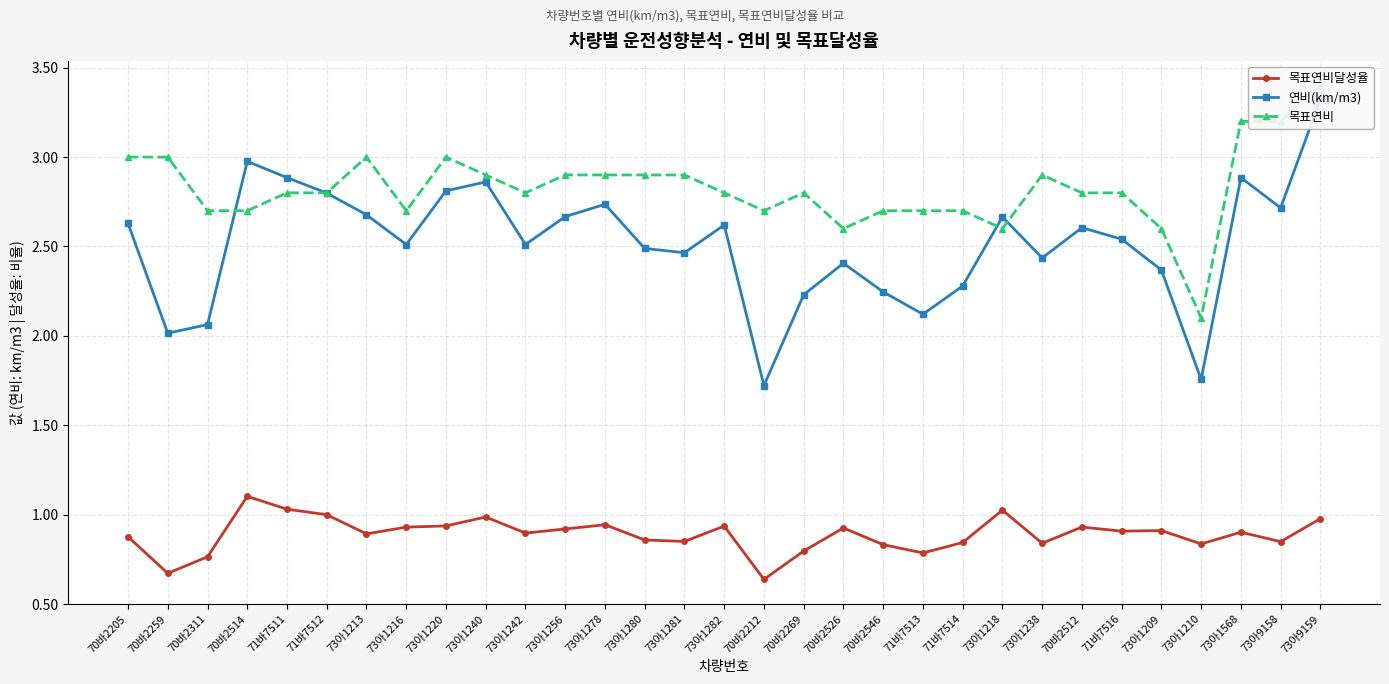

What is the difference between the highest and lowest values at 70바2205?

2.1